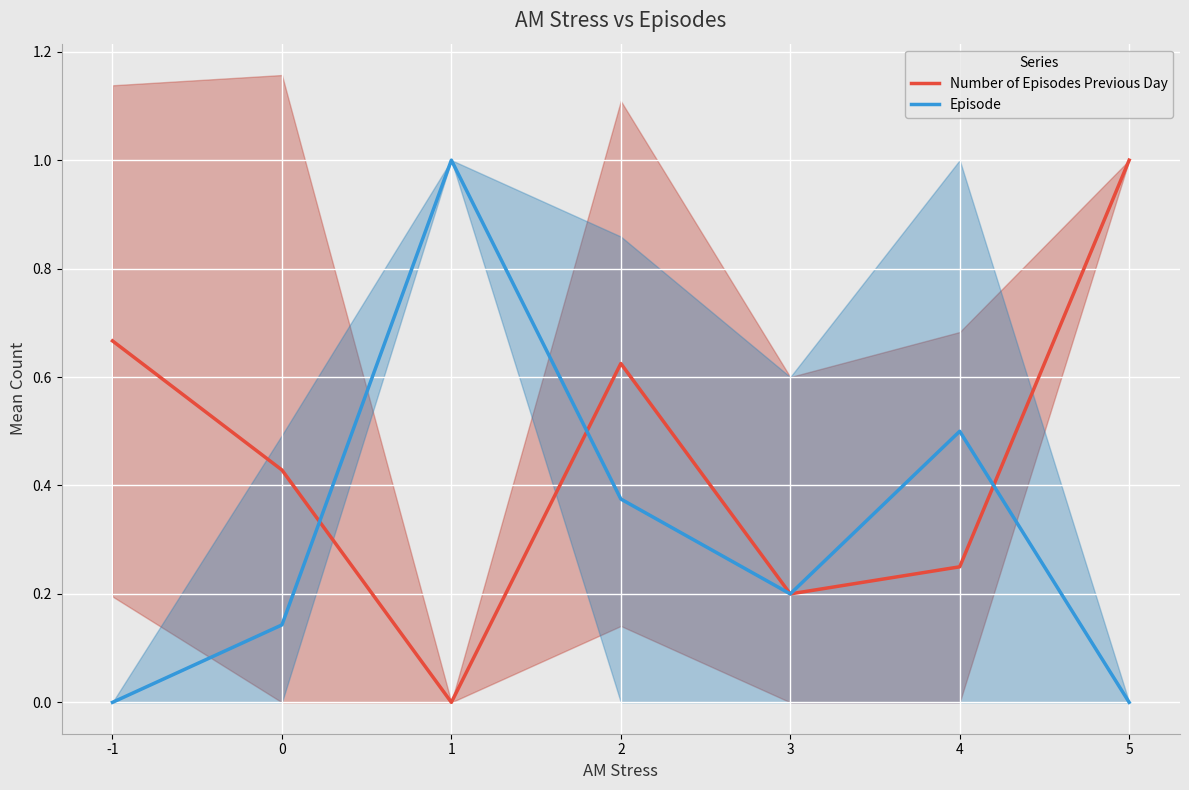

True or false: Number of Episodes Previous Day has a value of 0.2 at 0.

False